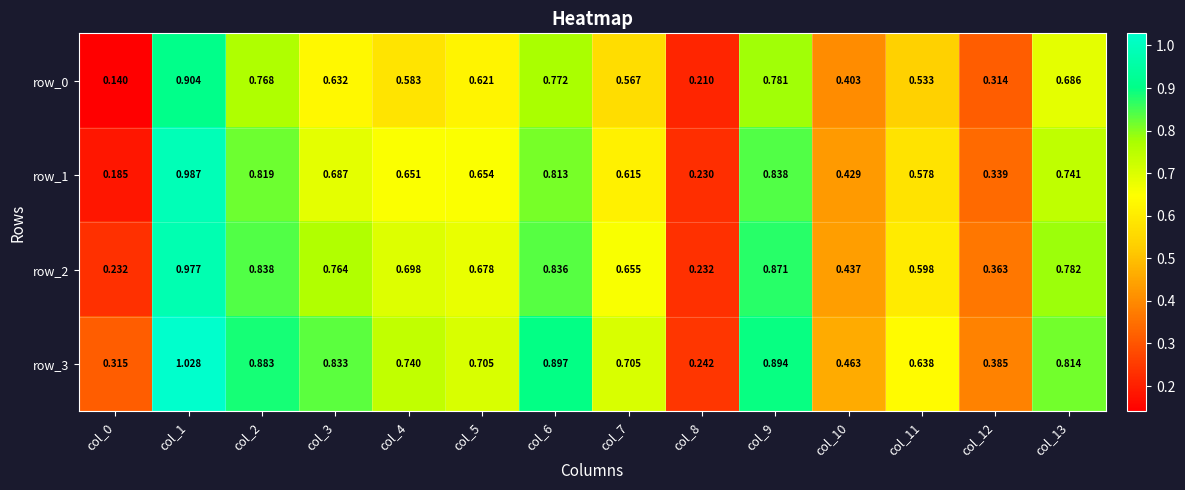

Is the value of row_0 at col_4 greater than the value of row_3 at col_11?

No